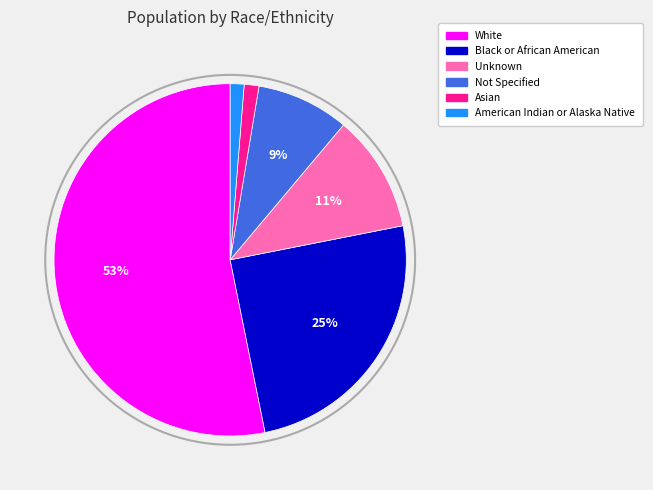

How many slices are in this pie chart?

6